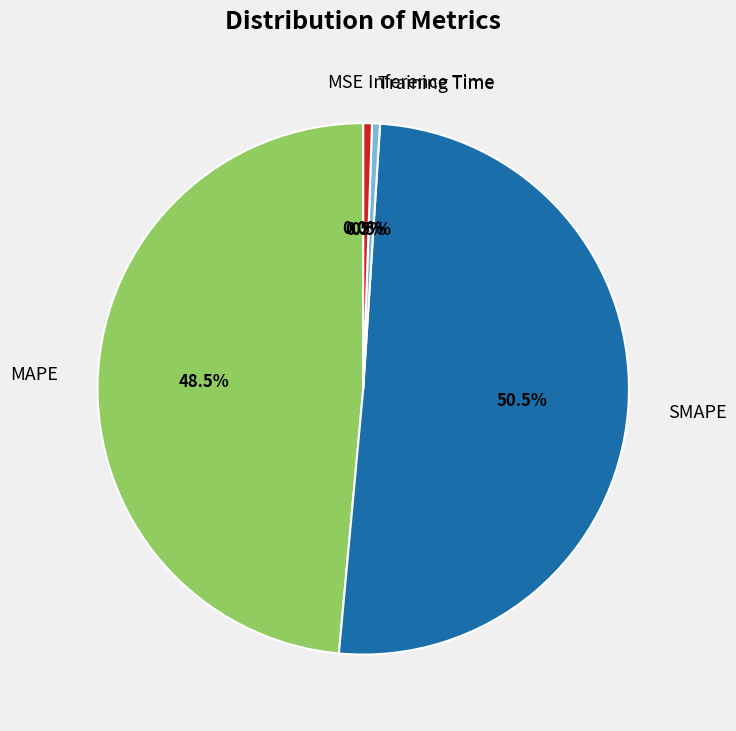

Which slice represents more than half of the pie?

SMAPE